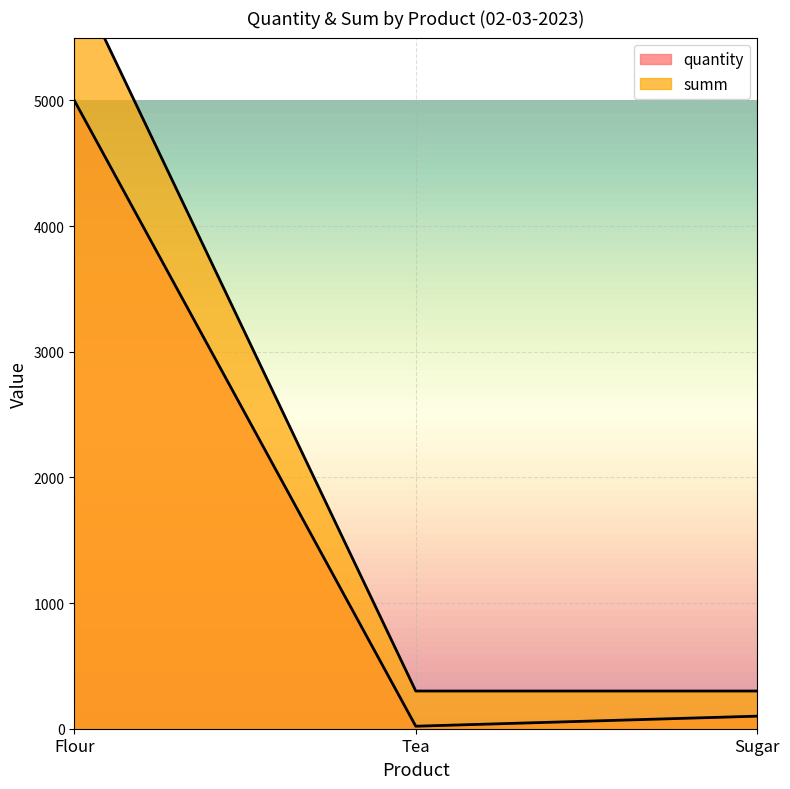

How many data points in quantity are above 100?

1